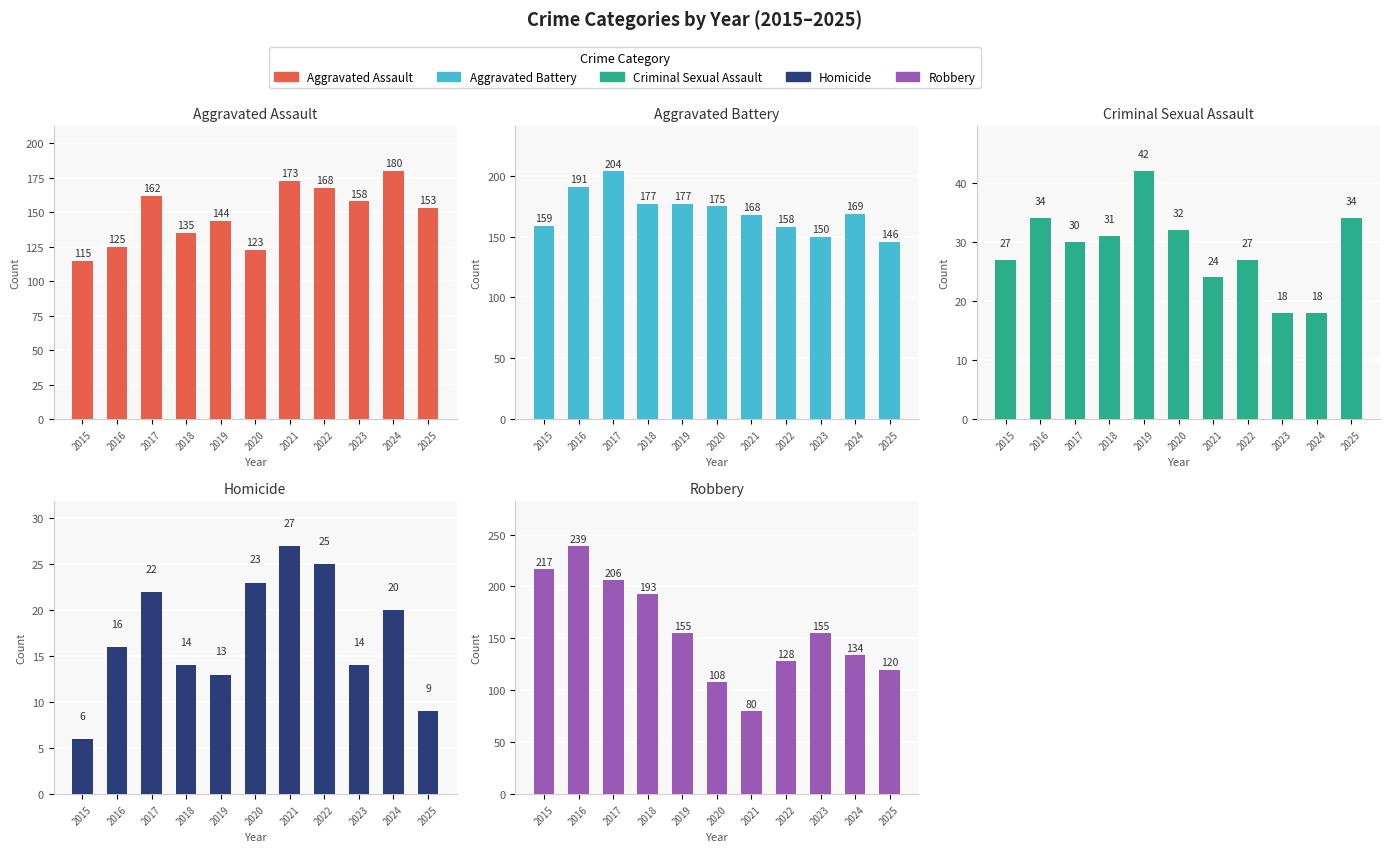

What is the highest value of the Homicide series?

27